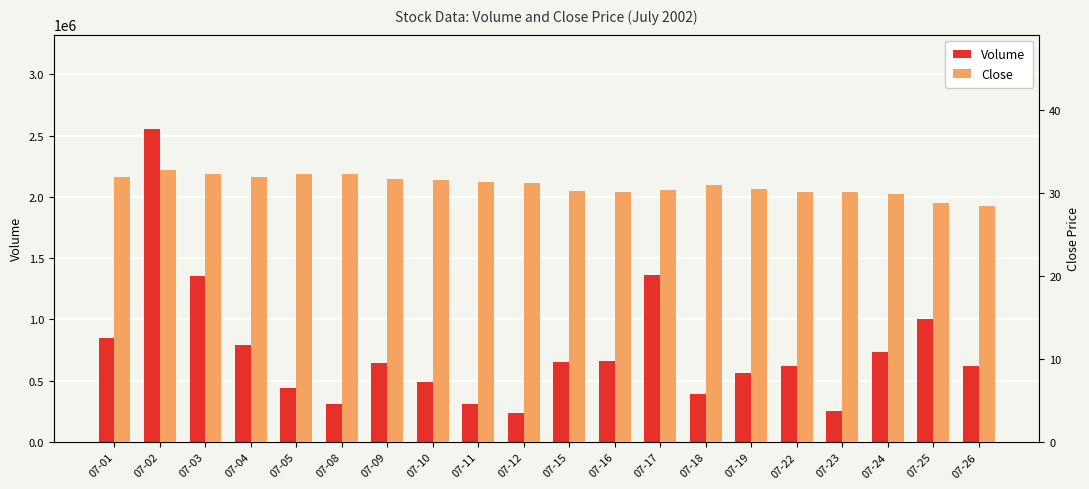

List the labels in order of Volume value, smallest first.

07-12, 07-23, 07-11, 07-08, 07-18, 07-05, 07-10, 07-19, 07-26, 07-22, 07-09, 07-15, 07-16, 07-24, 07-04, 07-01, 07-25, 07-03, 07-17, 07-02